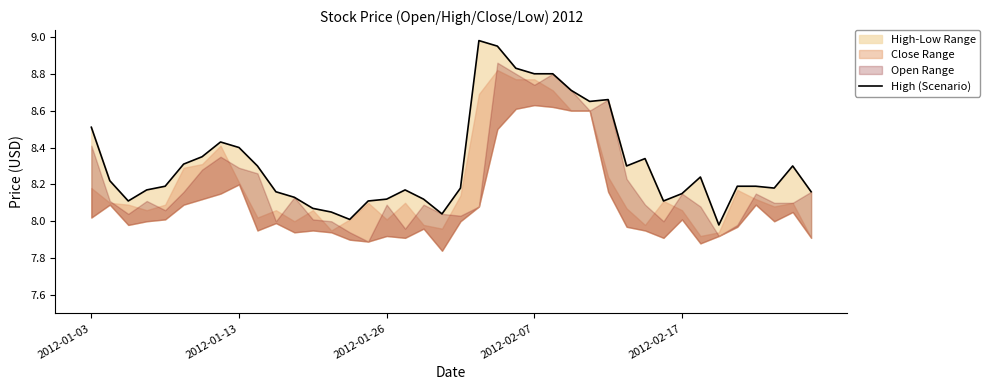

What is the approximate value at 11?

8.1